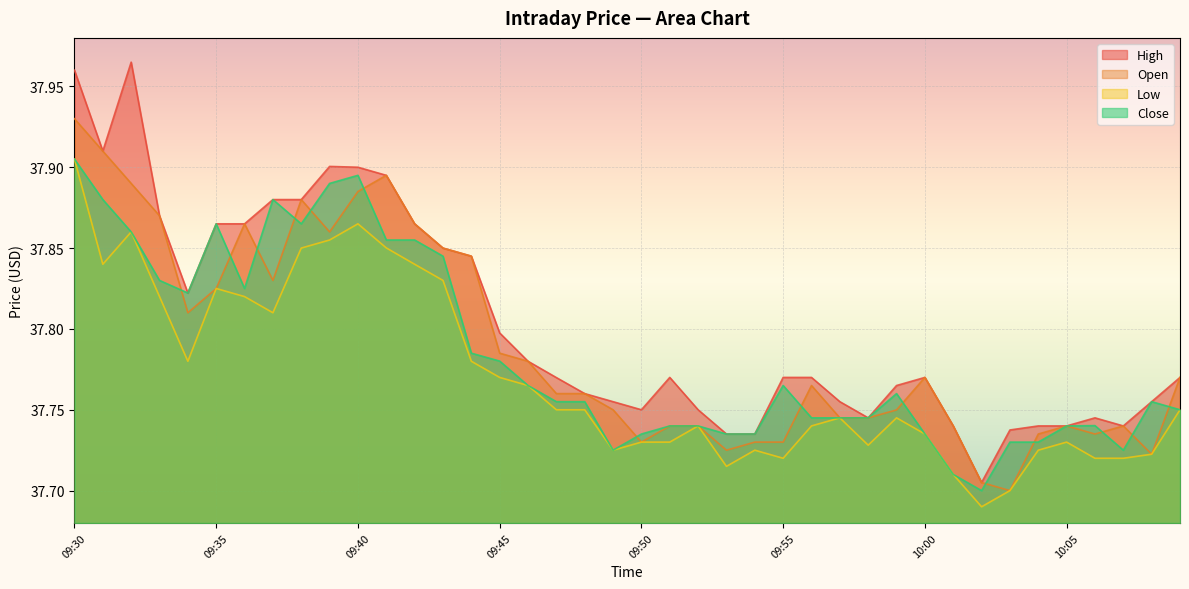

How many categories are shown in the chart?

40